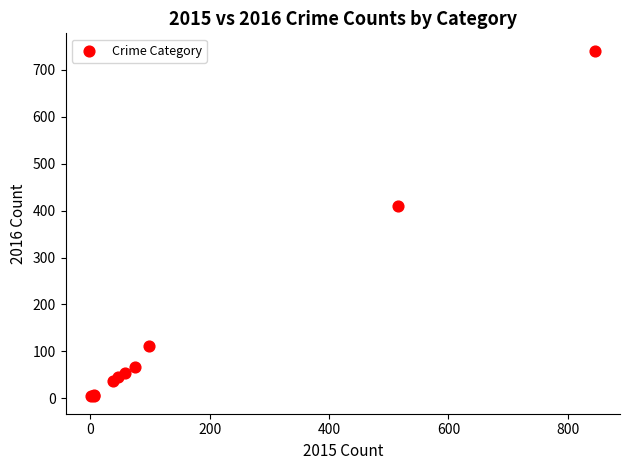

What Y value in the scatter plot is closest to 372?

409